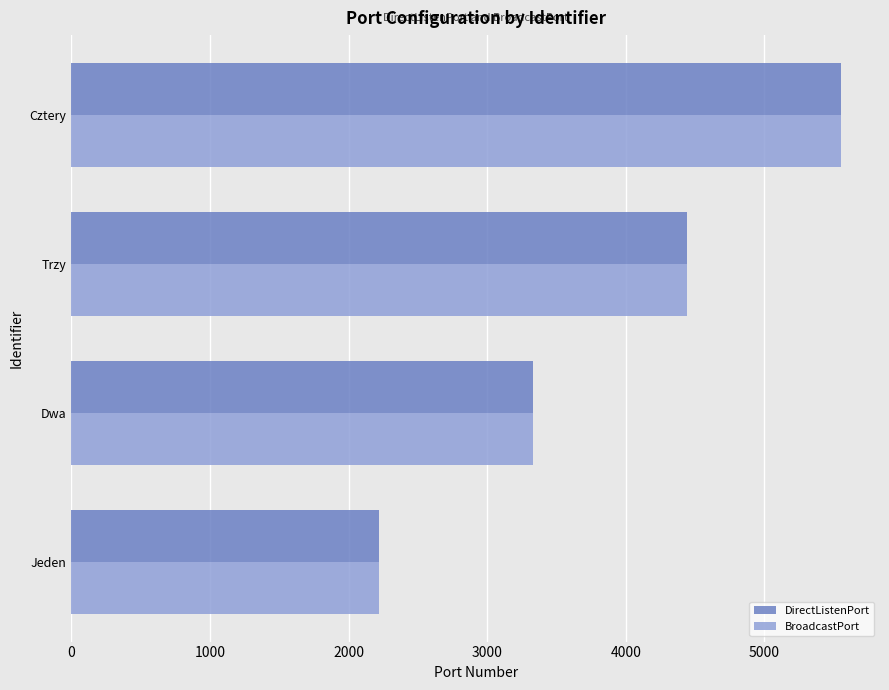

What are all the series names shown in the legend?

DirectListenPort, BroadcastPort